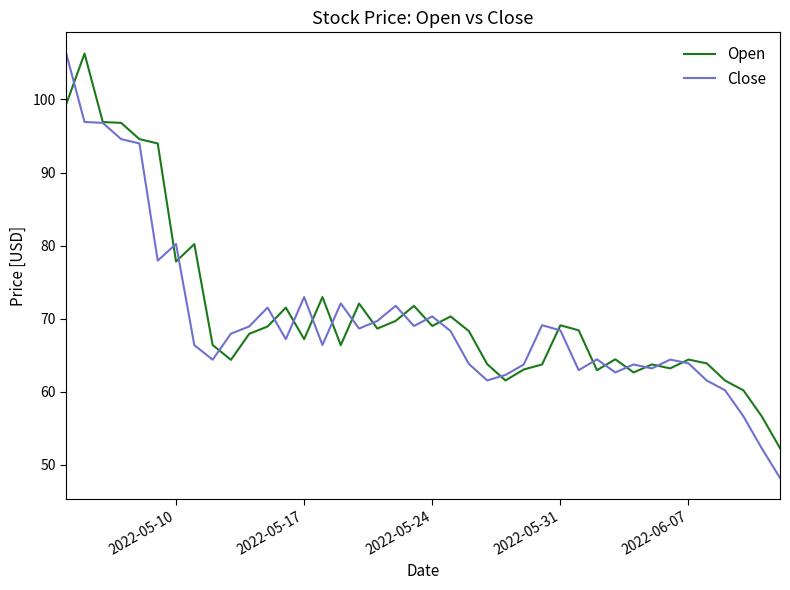

Which series has the widest spread of values?

Close